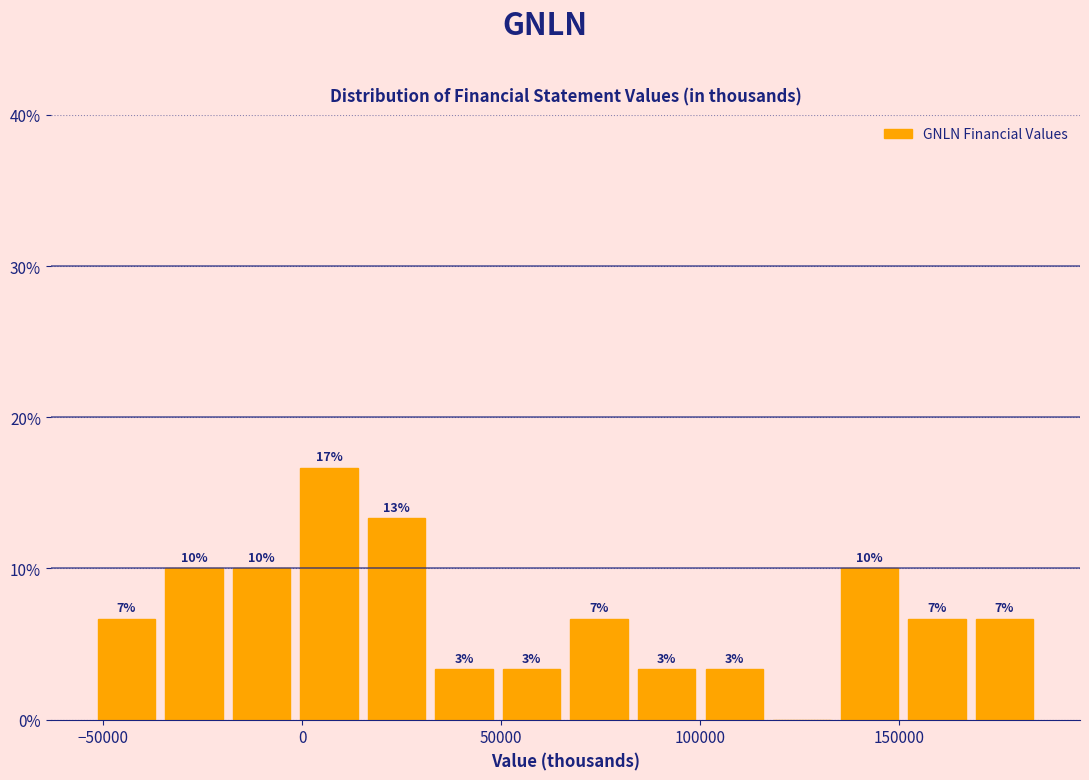

Read against the x-axis, roughly where is the centre of the tallest bar?

5000